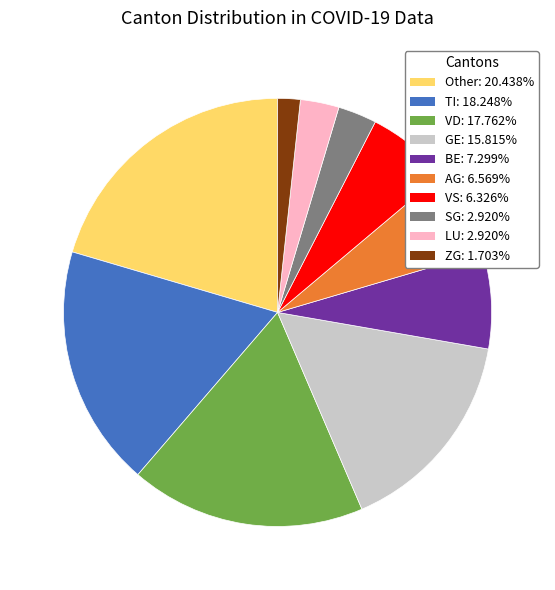

Is there a majority slice in this chart?

No